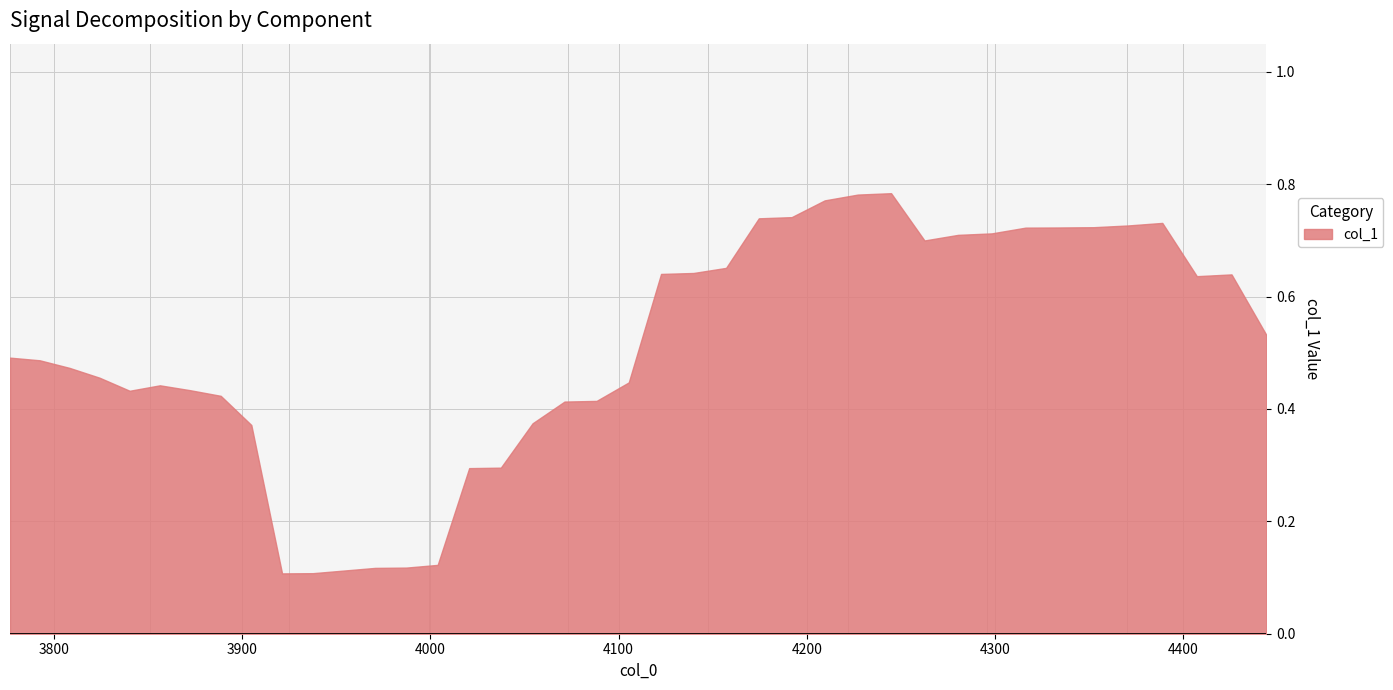

Reading right to left, extract all data points from this chart.

0.5	0.6	0.6	0.7	0.7	0.7	0.7	0.7	0.7	0.7	0.7	0.8	0.8	0.8	0.7	0.7	0.7	0.6	0.6	0.4	0.4	0.4	0.4	0.3	0.3	0.1	0.1	0.1	0.1	0.1	0.1	0.4	0.4	0.4	0.4	0.4	0.5	0.5	0.5	0.5